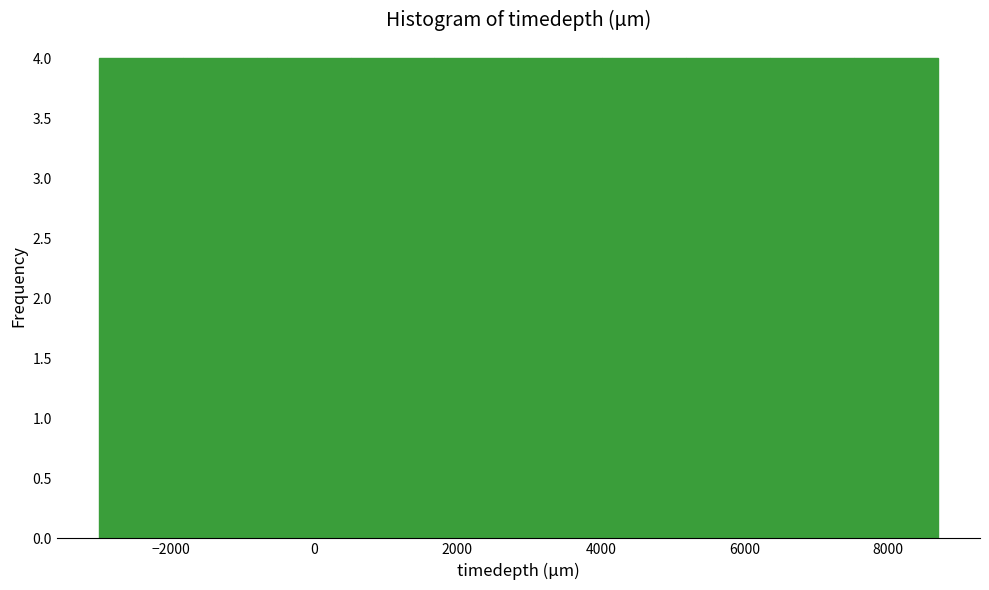

Reading left to right, list every bar in this chart as the range it spans on the x-axis followed by its height. Neither the bar edges nor the heights are printed on the chart, so give them approximately, as read against the axes.

-3000 to -1800: 4
-1800 to -600: 4
-600 to 600: 4
600 to 1600: 4
1600 to 2800: 4
2800 to 4000: 4
4000 to 5200: 4
5200 to 6400: 4
6400 to 7600: 4
7600 to 8800: 4